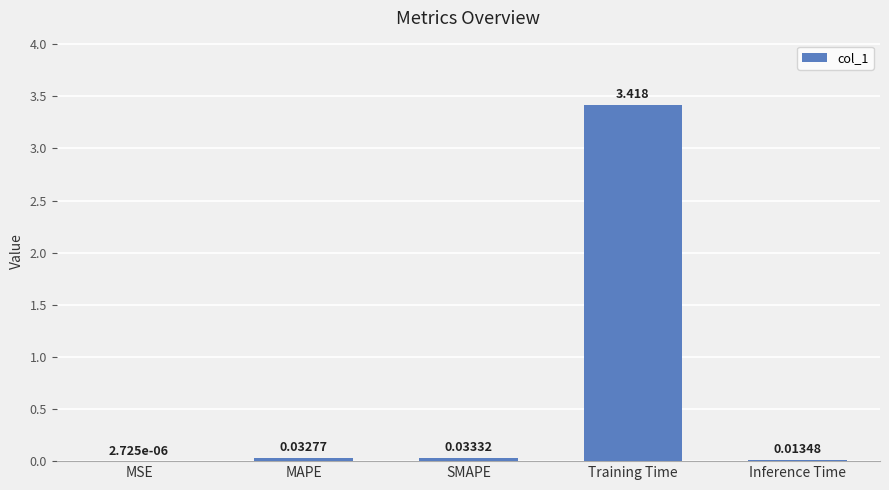

At which label is the value closest to 1?

SMAPE